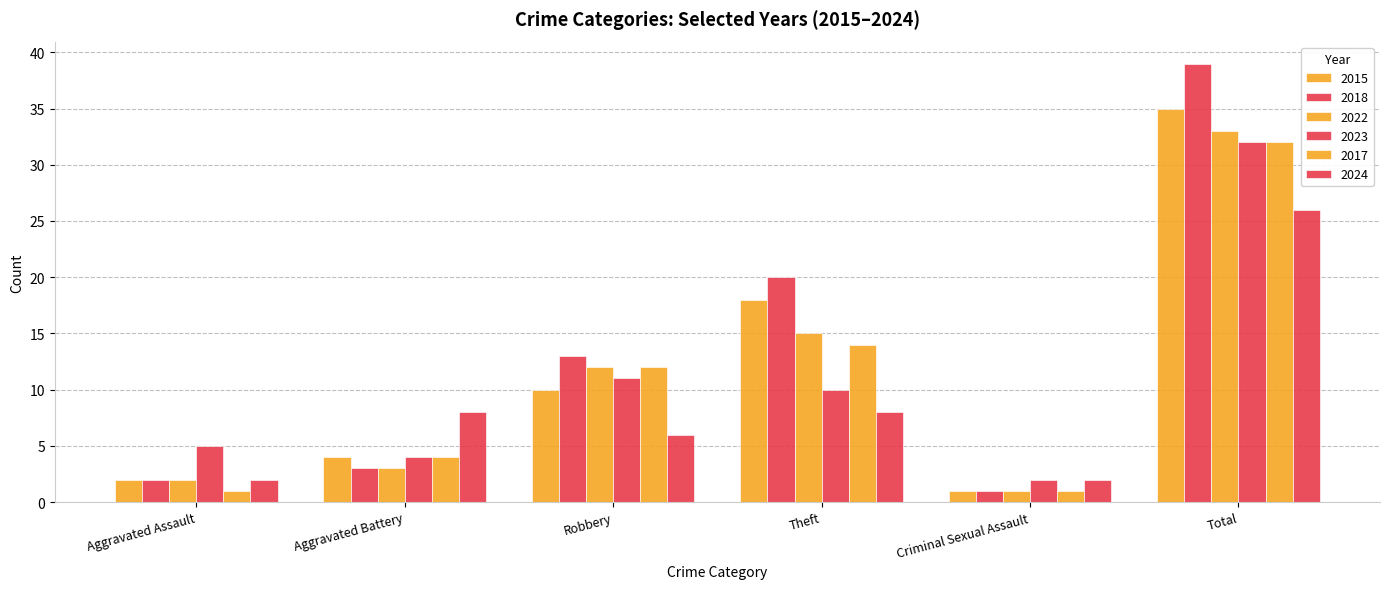

How many values in the 2018 series are below 13?

3